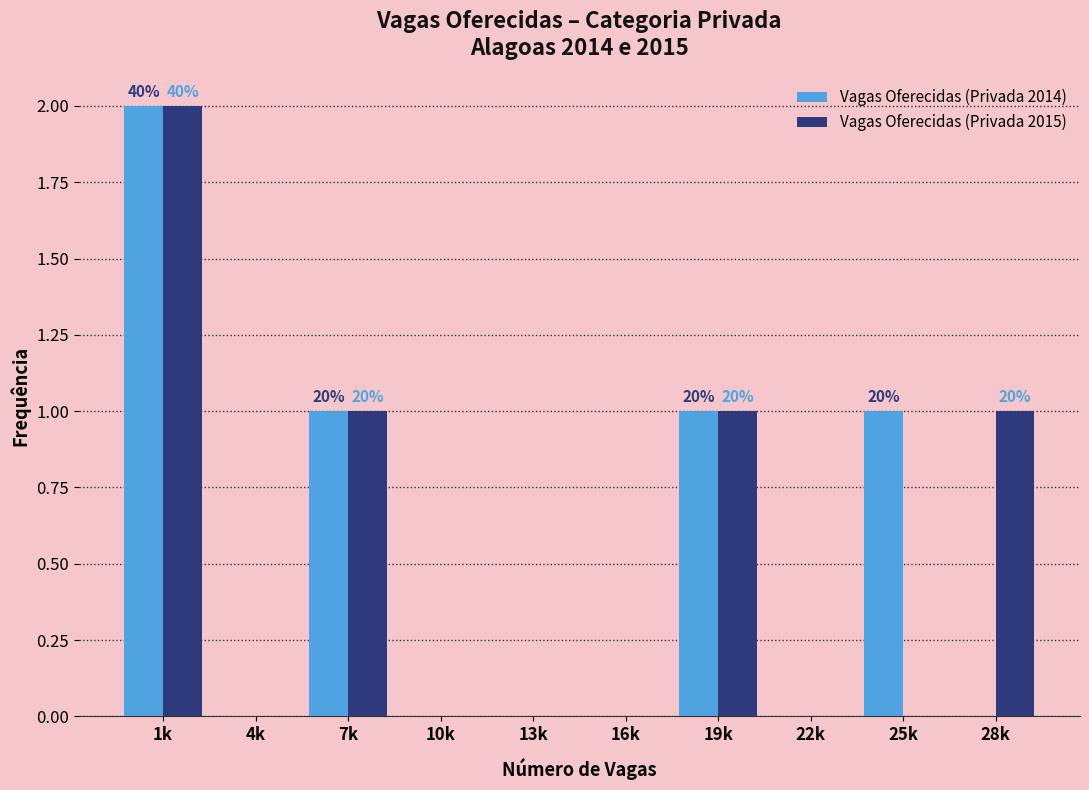

Reading right to left, list all the values displayed in this chart.

Vagas Oferecidas (Privada 2014): 28k=0	25k=1	22k=0	19k=1	16k=0	13k=0	10k=0	7k=1	4k=0	1k=2
Vagas Oferecidas (Privada 2015): 28k=1	25k=0	22k=0	19k=1	16k=0	13k=0	10k=0	7k=1	4k=0	1k=2